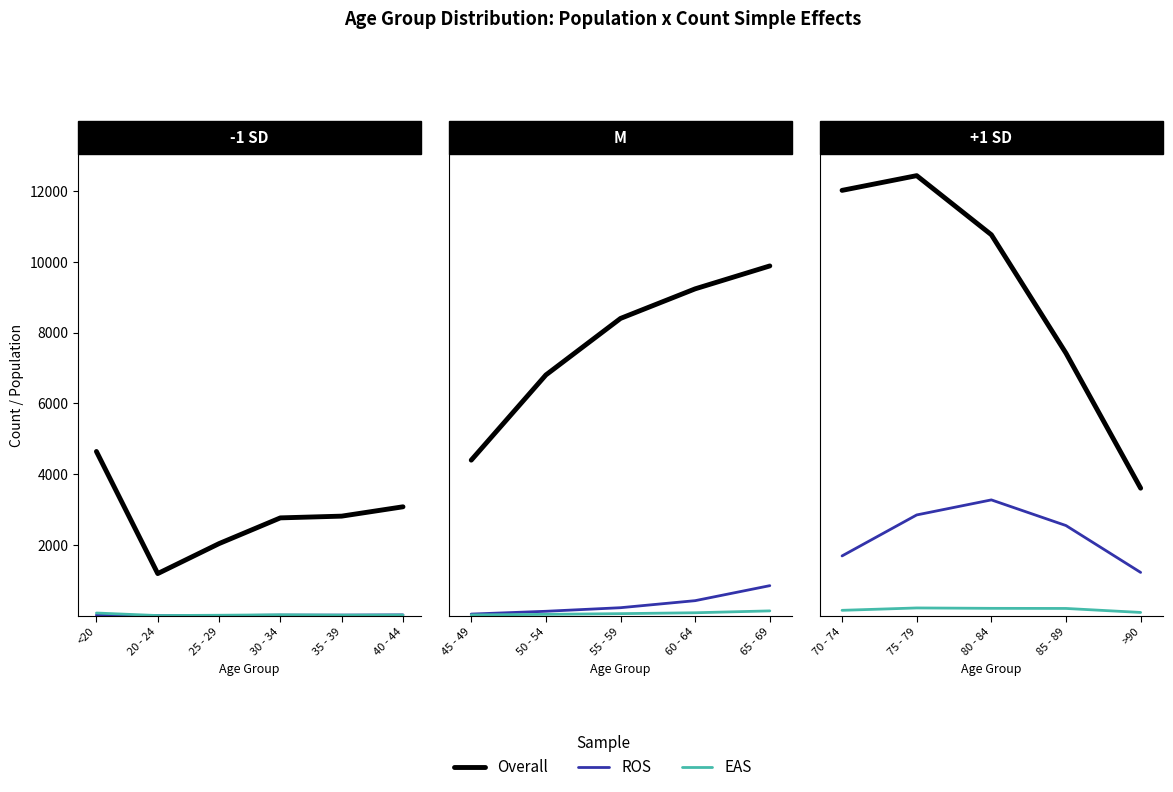

The Overall series shows 3318 at 80 - 84. True or false?

False